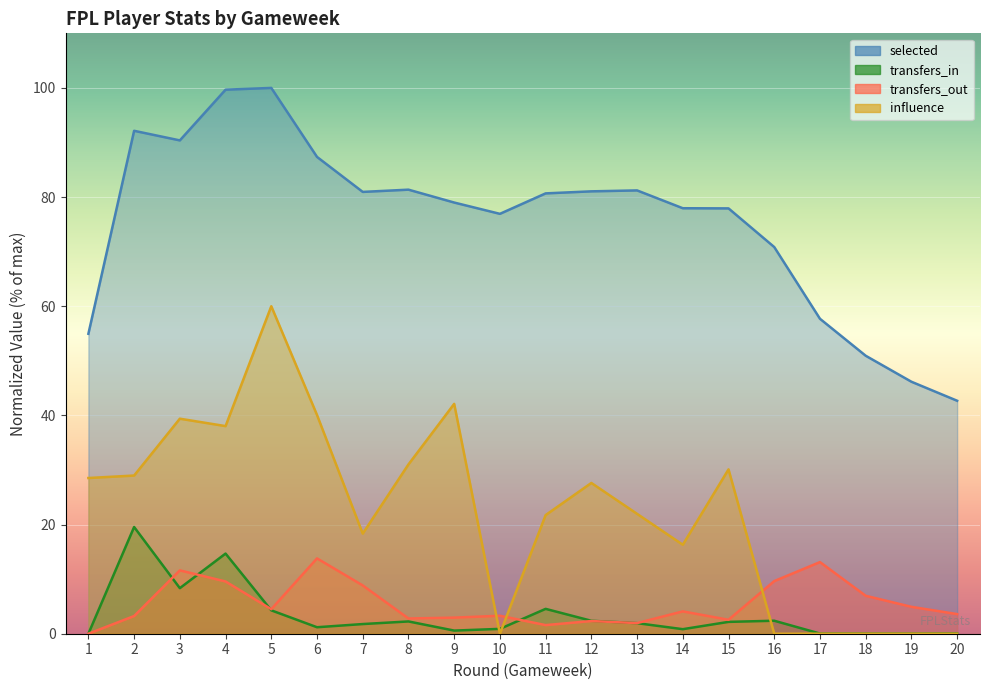

Reading left to right, list all the values displayed in this chart.

selected: 1=55.0	2=92.1	3=90.4	4=99.7	5=100.0	6=87.4	7=80.9	8=81.4	9=79.0	10=76.9	11=80.7	12=81.1	13=81.2	14=78.0	15=77.9	16=70.8	17=57.7	18=50.9	19=46.2	20=42.7
transfers_in: 1=0.0	2=19.6	3=8.3	4=14.7	5=4.3	6=1.2	7=1.8	8=2.2	9=0.6	10=0.9	11=4.6	12=2.4	13=1.9	14=0.8	15=2.2	16=2.4	17=0.0	18=0.0	19=0.0	20=0.0
transfers_out: 1=0.0	2=3.2	3=11.6	4=9.6	5=4.5	6=13.8	7=8.9	8=2.8	9=2.9	10=3.3	11=1.6	12=2.3	13=1.9	14=4.1	15=2.6	16=9.6	17=13.1	18=7.0	19=4.9	20=3.6